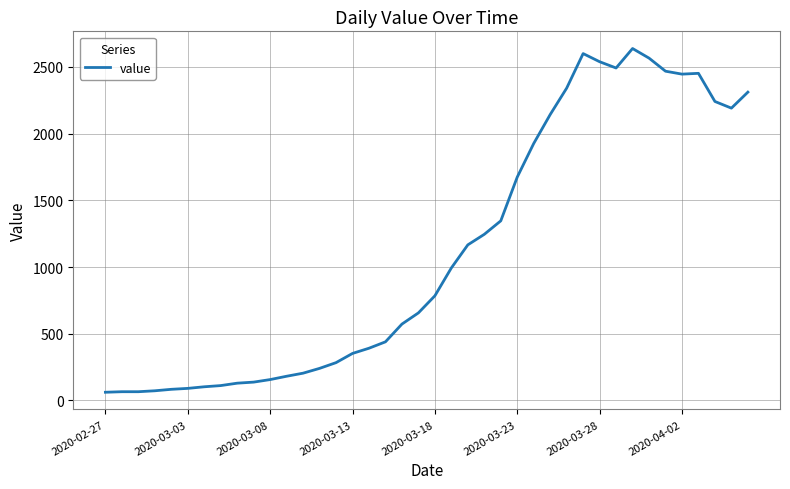

What is the greatest value displayed?

2638